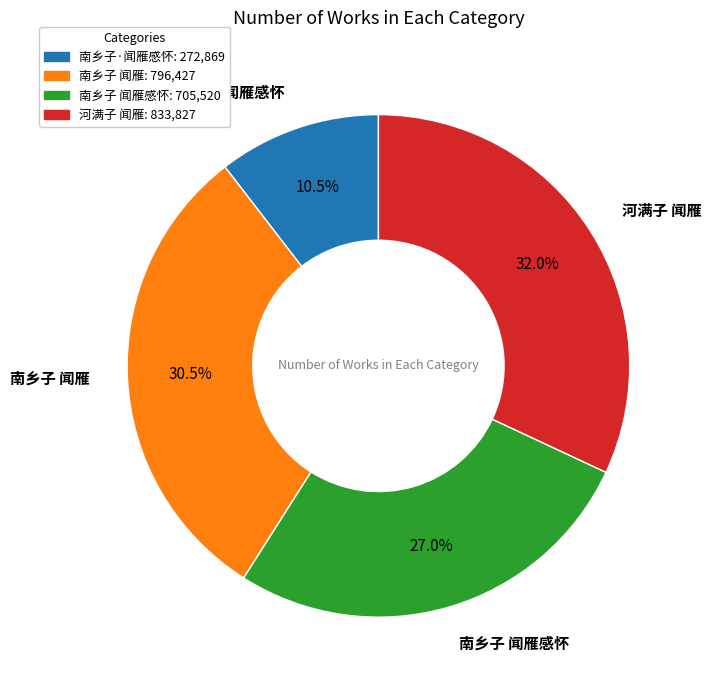

Is there a majority slice in this chart?

No